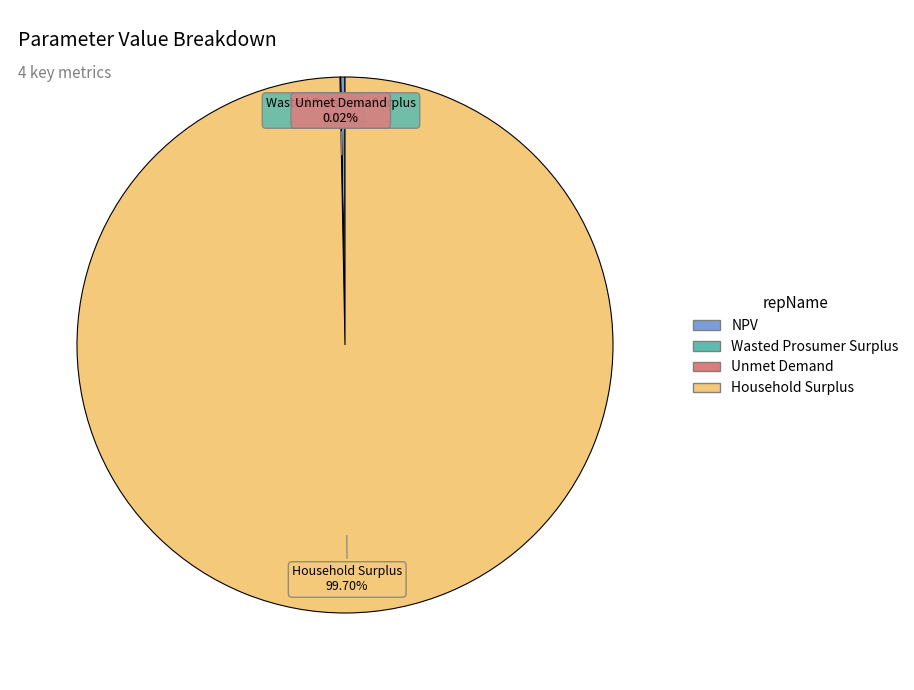

Which slice is the largest?

Household Surplus